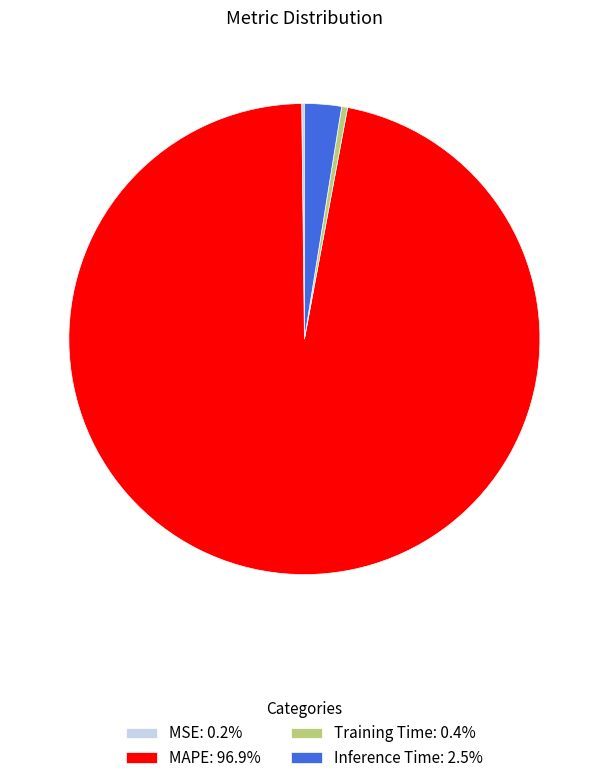

Does any single category account for the majority?

Yes